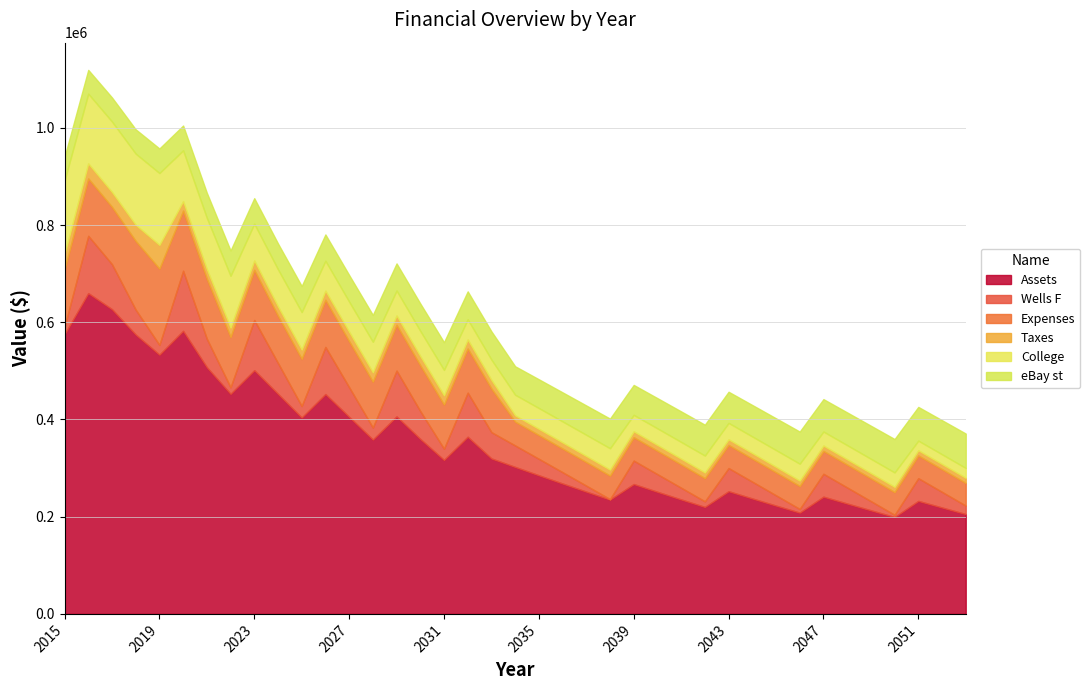

What is the difference between the maximum and second lowest values in the eBay st series?

21793